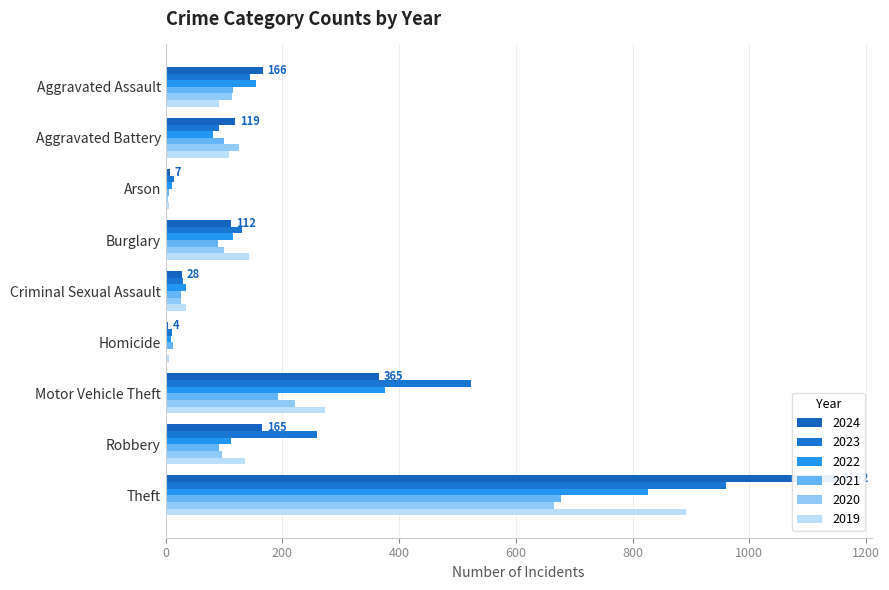

True or false: 2021 has a value of 6 at Arson.

True